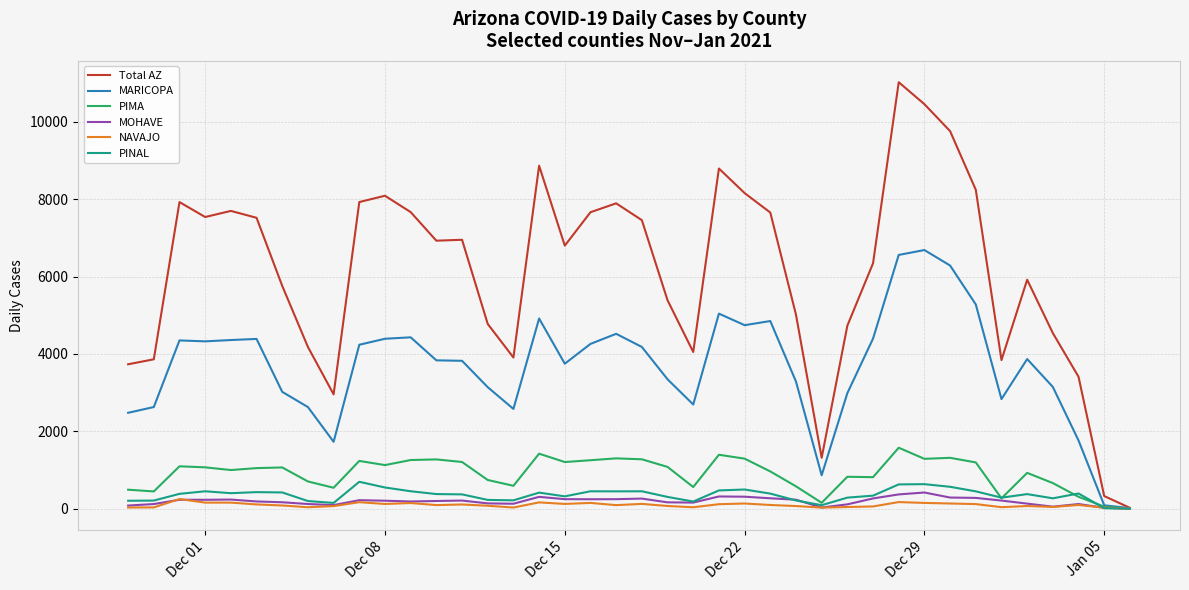

What is the greatest value displayed?

11024